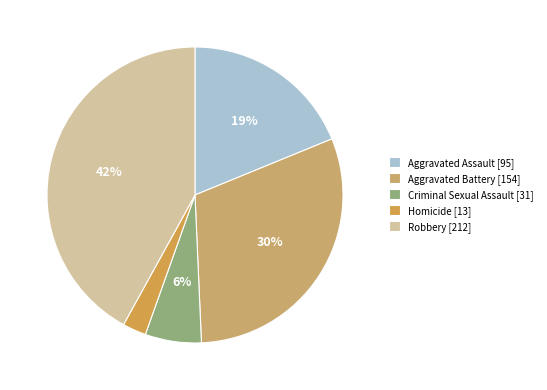

Is Robbery the majority of the pie?

No